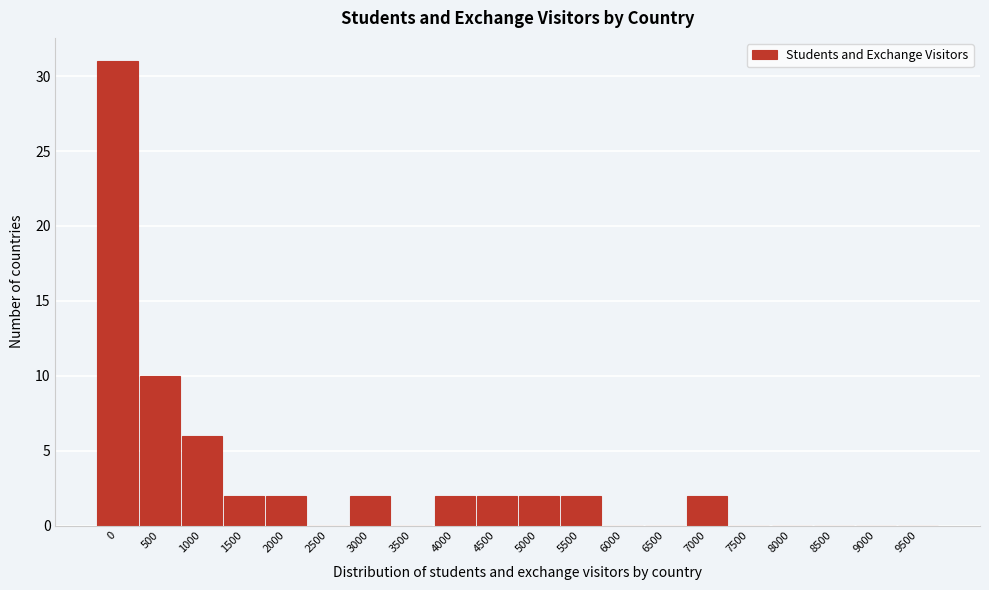

True or false: the data shows 0 at 3500.

True